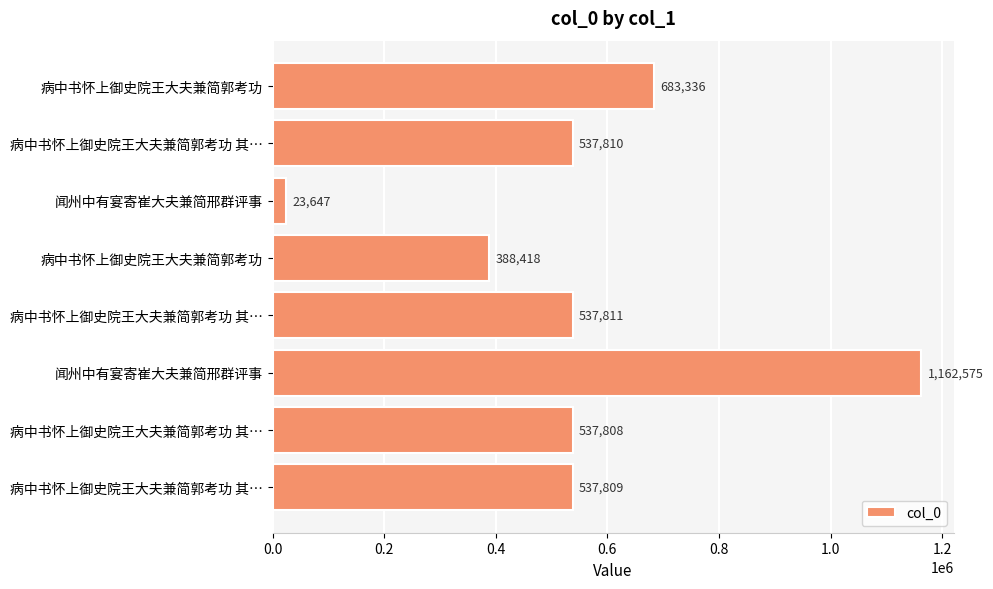

Count the number of data series in this chart.

1